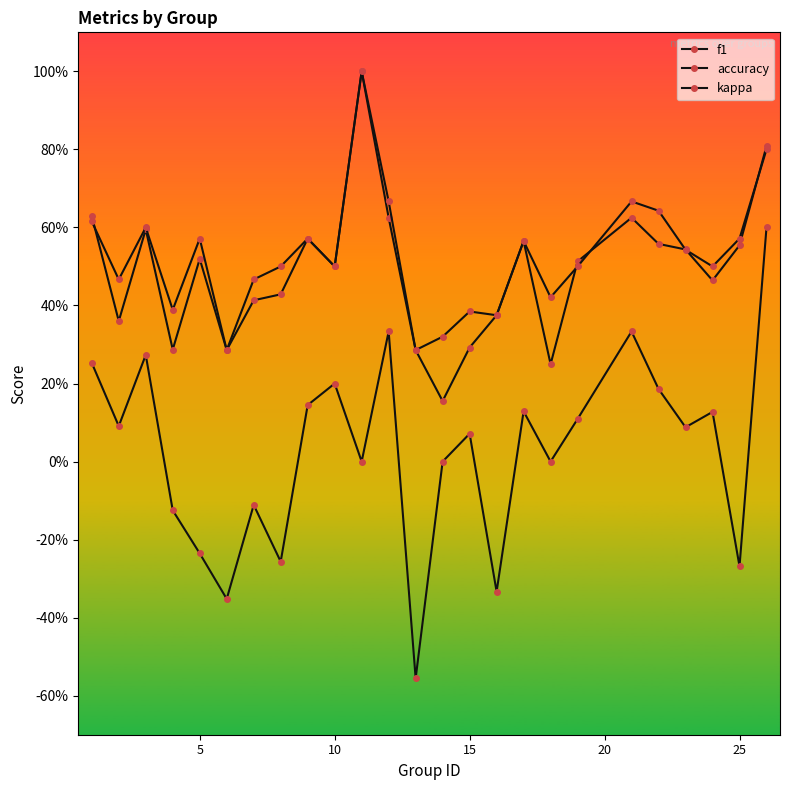

True or false: f1 has more than 1 interior local peaks.

True